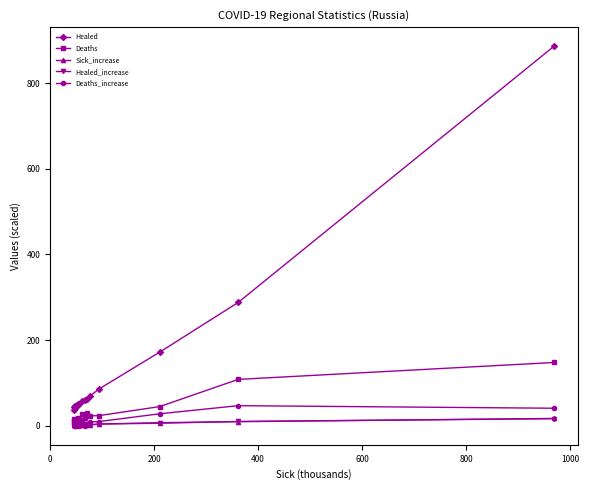

What is the greatest value displayed?

886.3